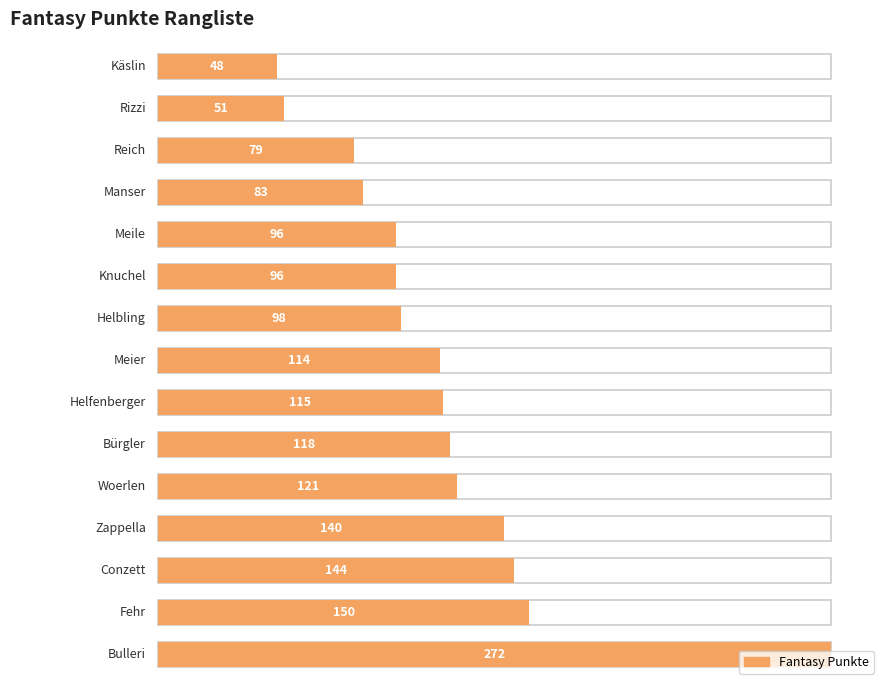

What is the maximum value shown in the chart?

272